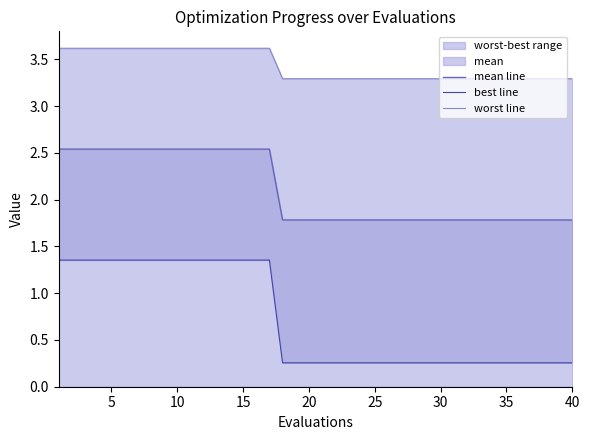

What is the lowest value of the mean line series?

1.8